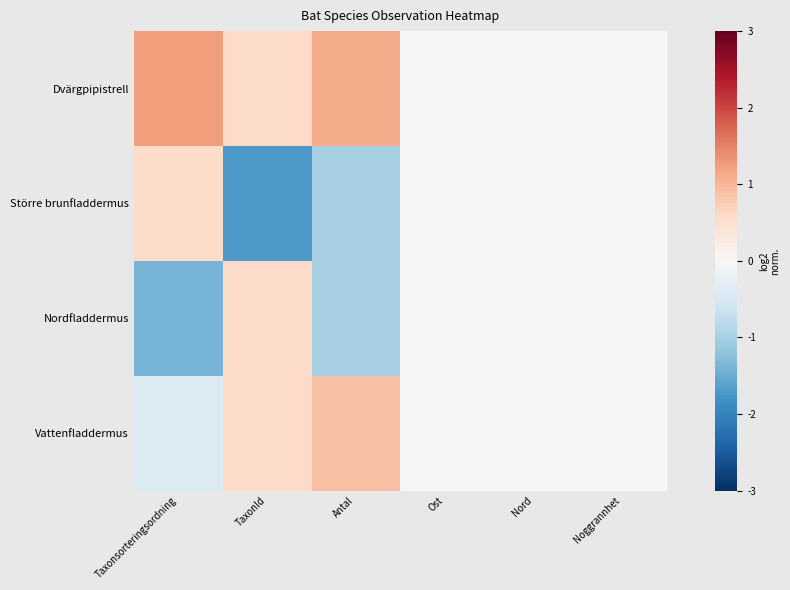

What is the difference between the highest and lowest values at TaxonId?

2.3